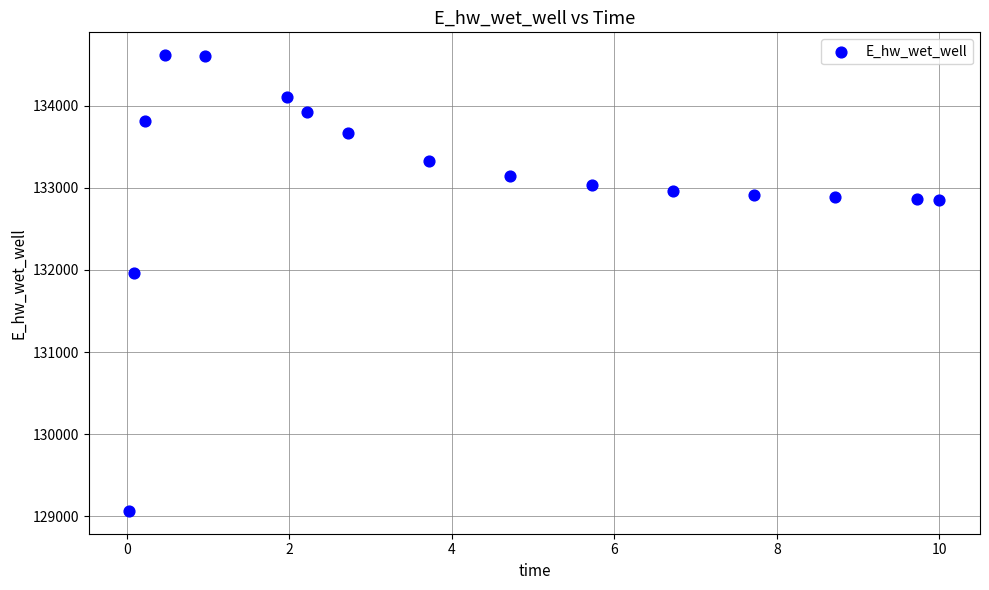

What Y value in the scatter plot is closest to 131840?

131961.0